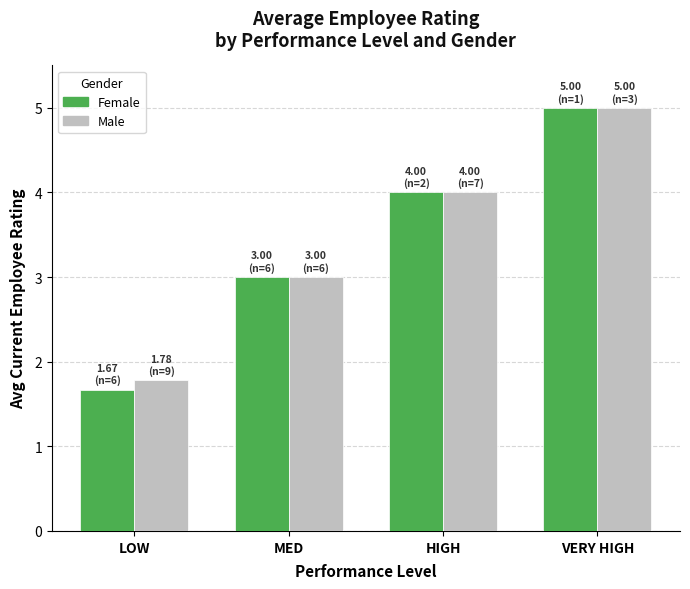

How many bars are there in each group?

2